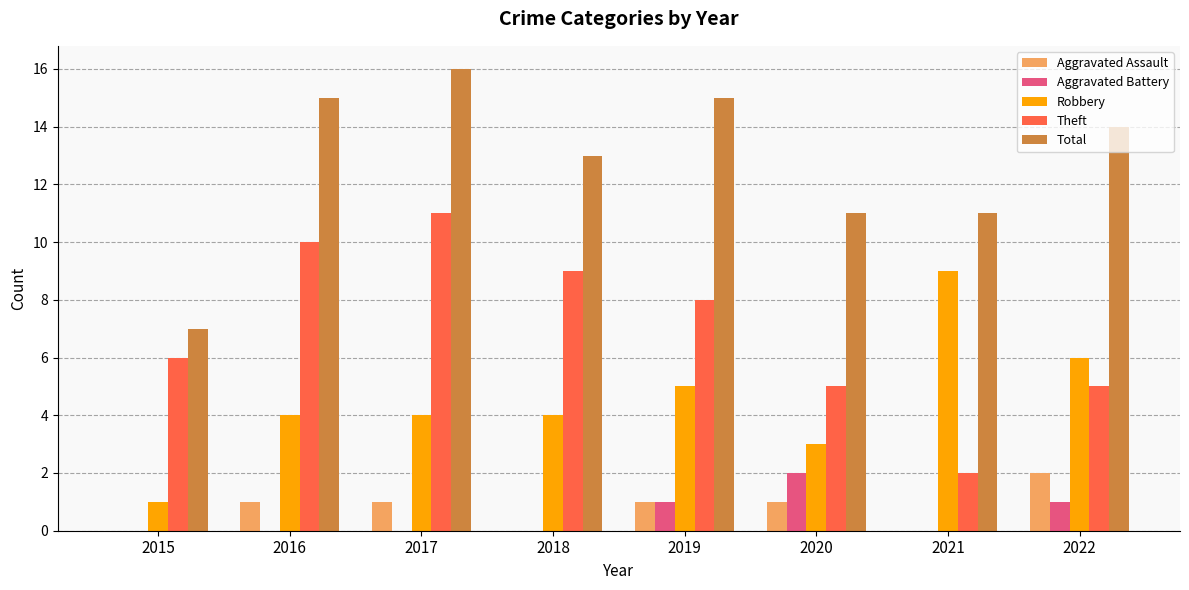

Which series has the largest total across all categories?

Total